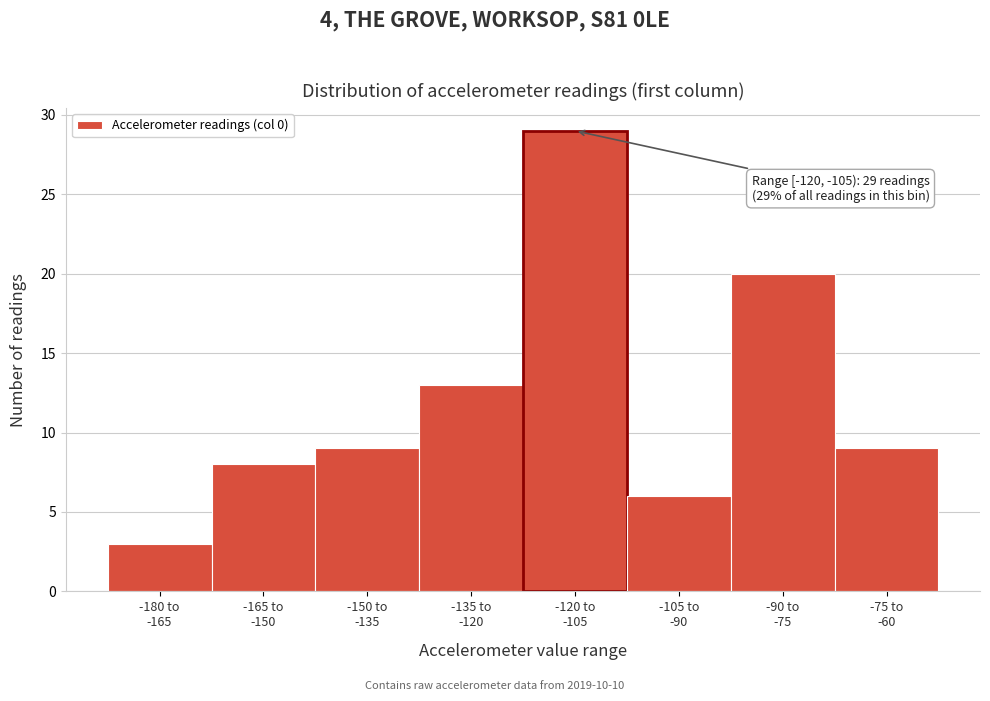

Reading left to right, transcribe all the data shown in this chart.

3	8	9	13	29	6	20	9